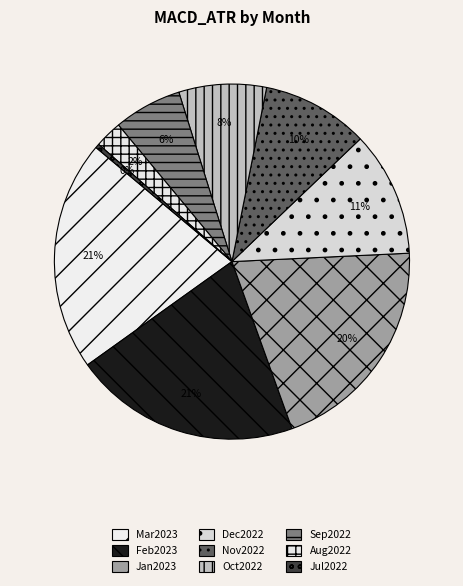

How many segments does this pie chart have?

9